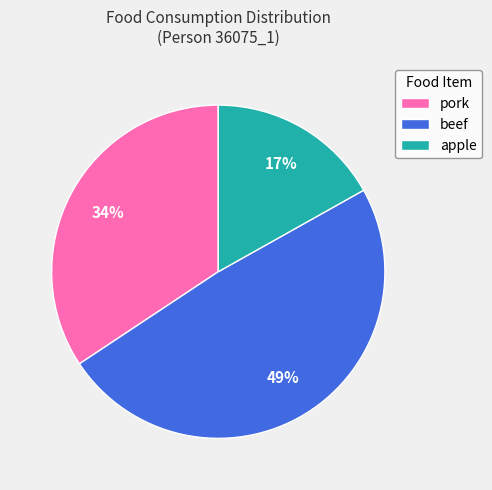

To the nearest percent, what portion does beef represent?

49%